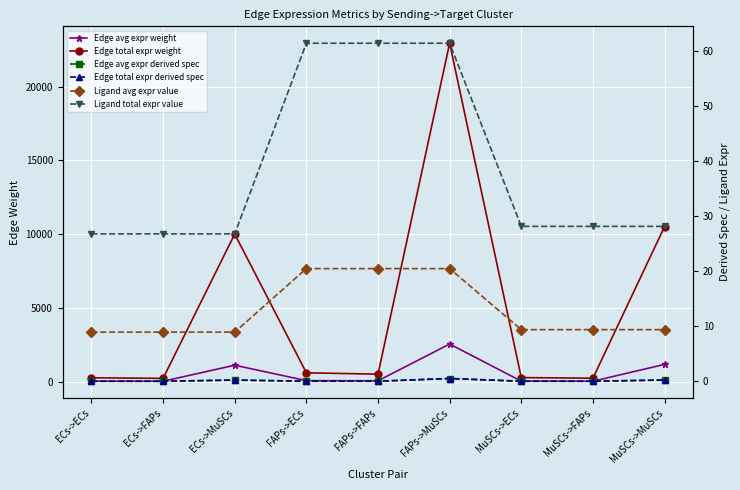

What is the difference between the second highest and second lowest values in the Edge total expr derived spec series?

0.2